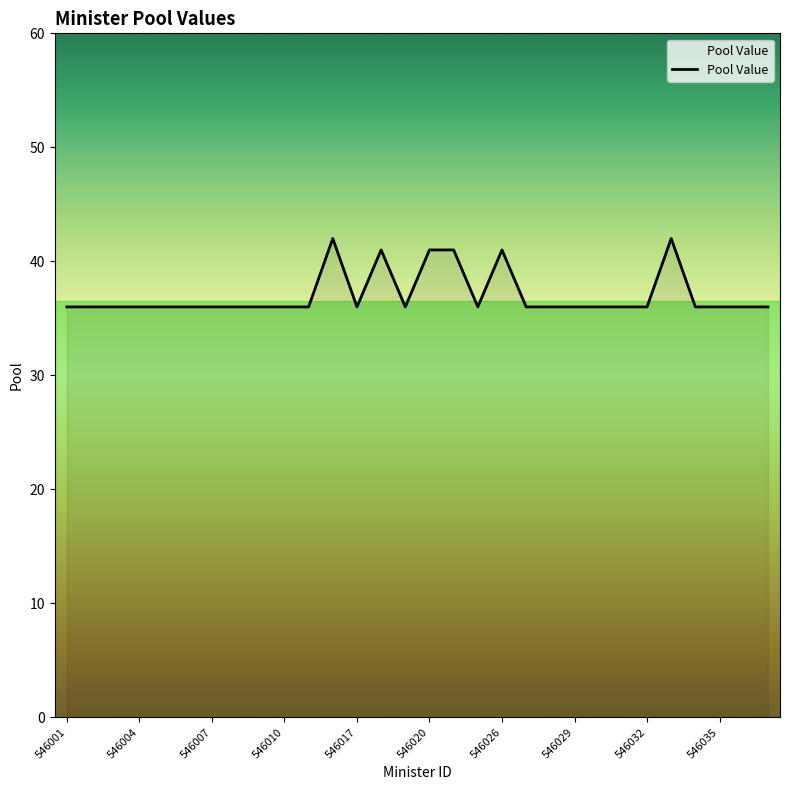

What is the difference between the maximum and minimum values?

6